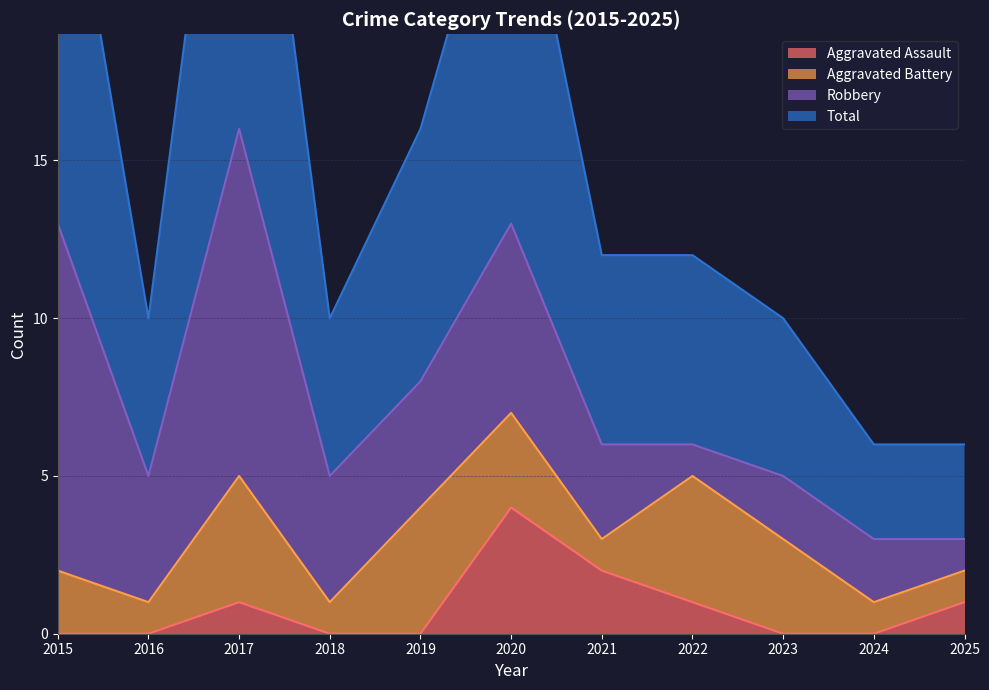

Where is the first local maximum for Total?

2017